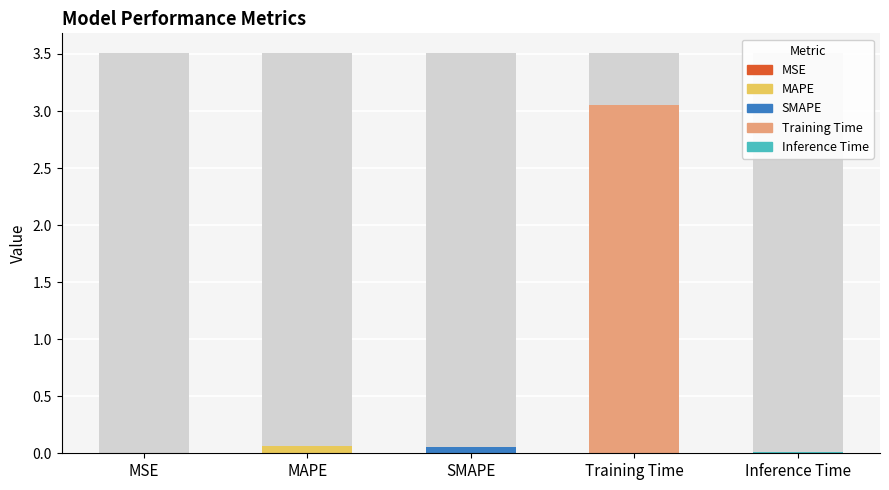

What is the greatest value displayed?

3.0